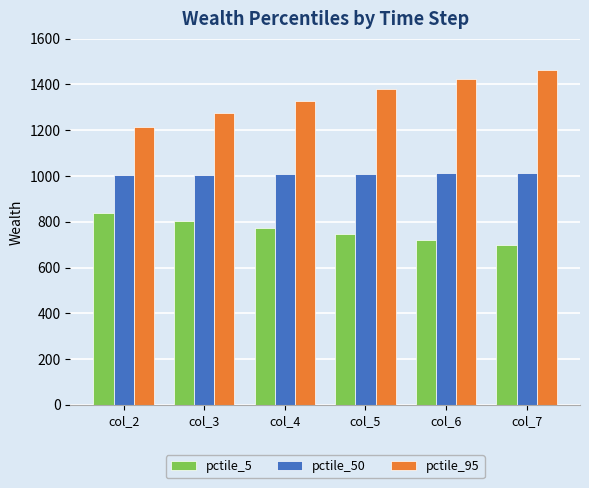

What is the sum of all pctile_50 values?

6053.6